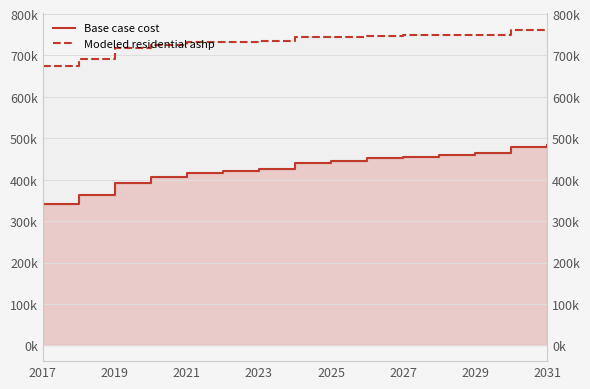

The Modeled residential ashp series shows 155065.7 at 9. True or false?

False